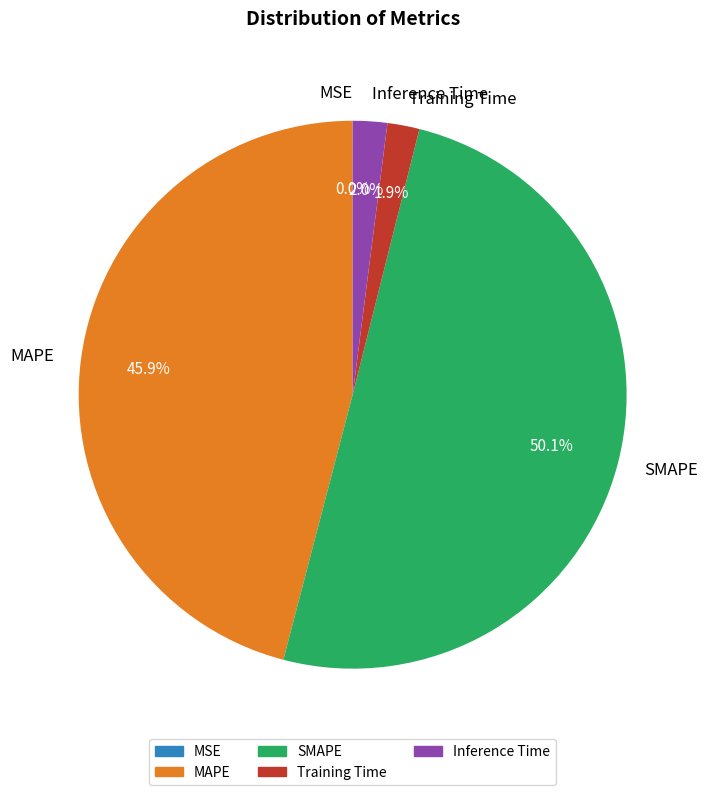

Which category accounts for the majority?

SMAPE